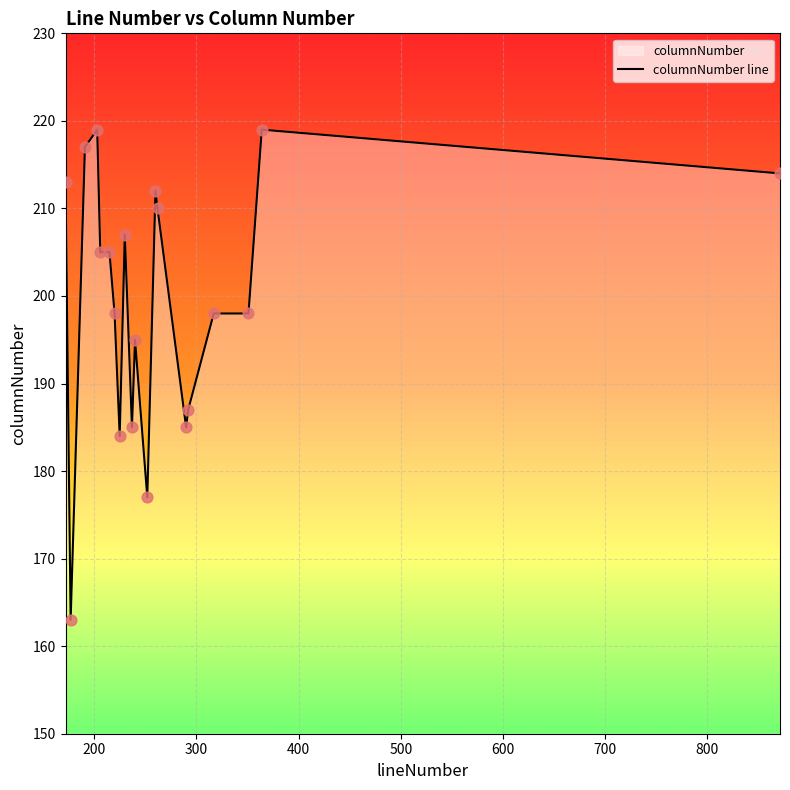

What is the maximum value shown in the chart?

219